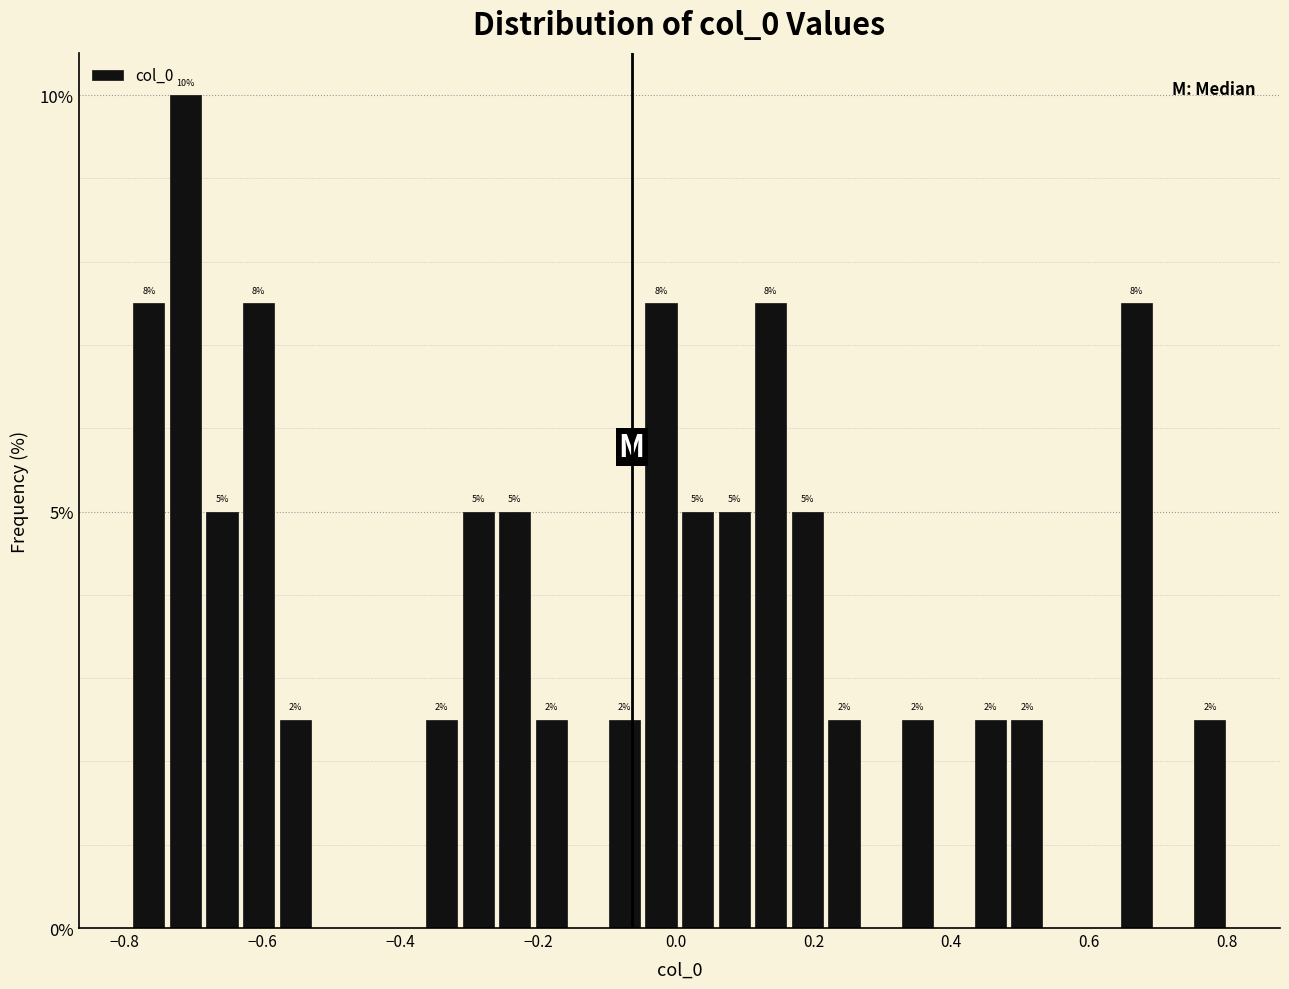

Around what value on the x-axis is the tallest bar? Give the approximate position of its centre, as read against the axis.

-0.72